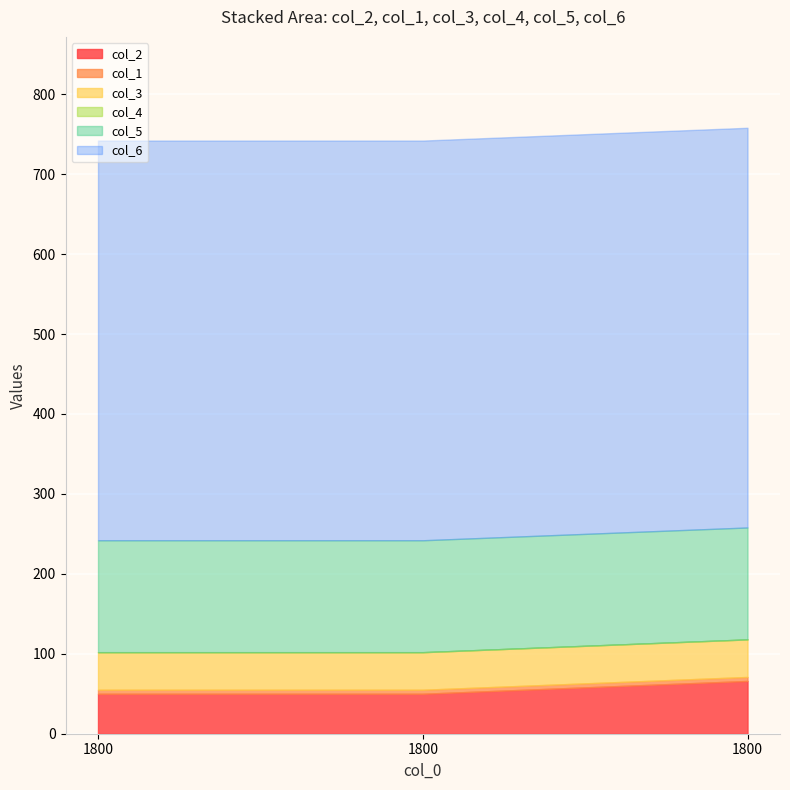

At how many categories does at least one series exceed 53?

3